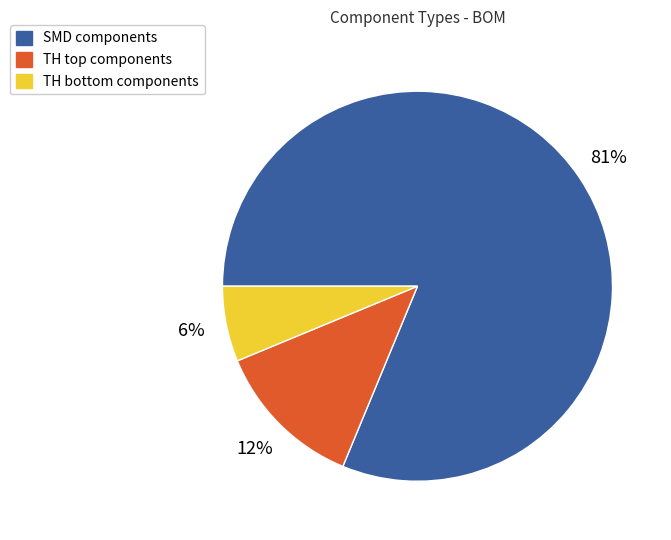

How many slices are in this pie chart?

3